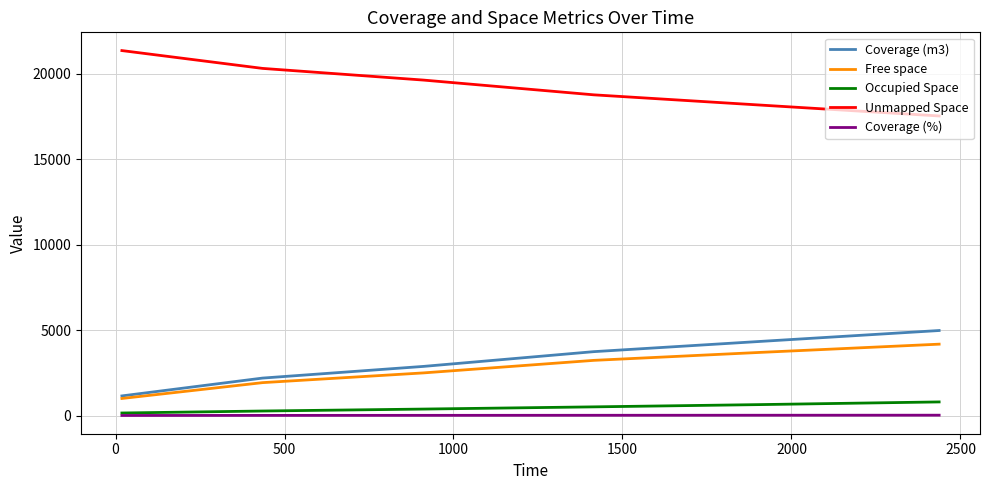

True or false: Coverage (%) and Free space cross at least once.

False